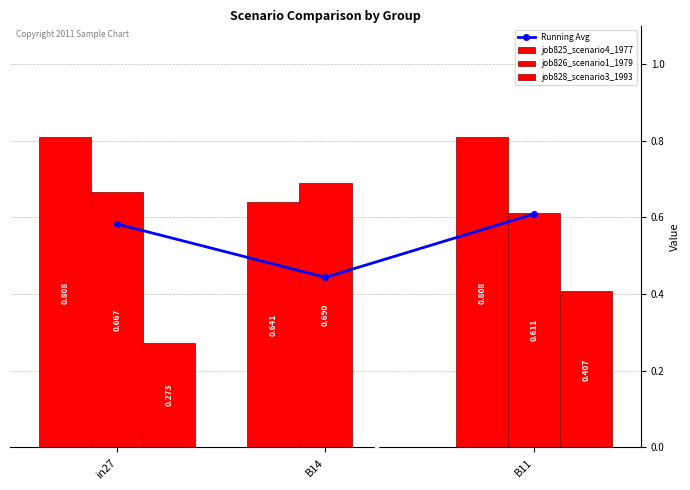

The value of job828_scenario3_1993 at B14 is 0.2. True or false?

False